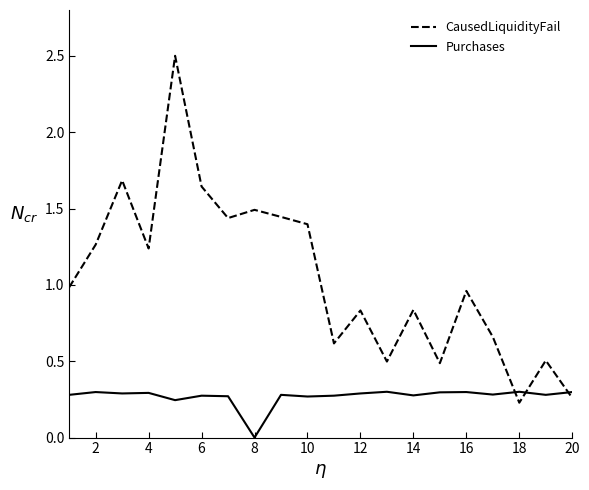

How many values in the Purchases series exceed 0?

19